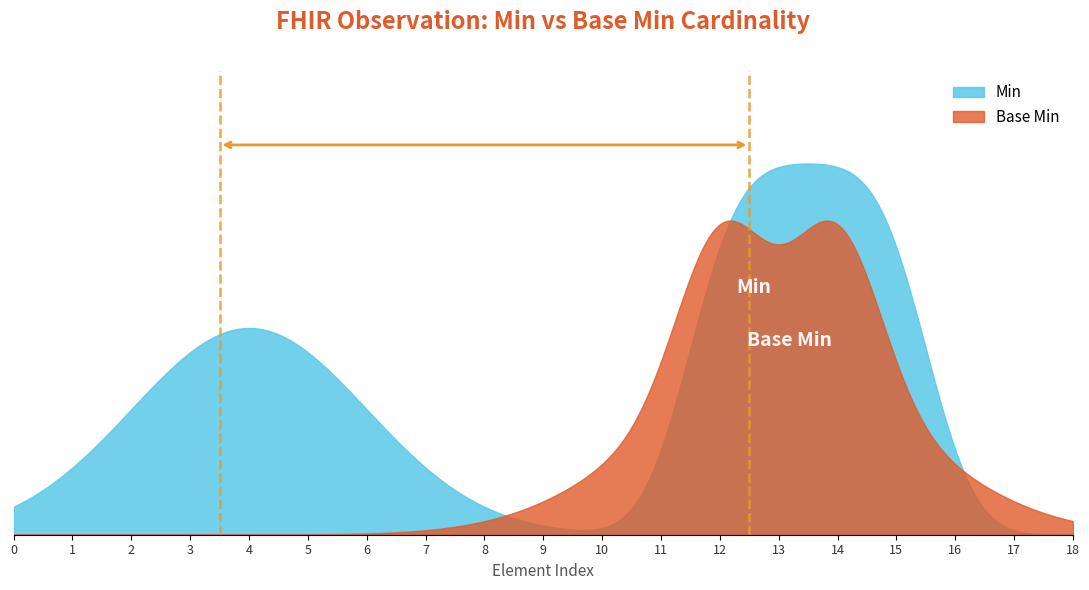

What is the maximum value shown in the chart?

1